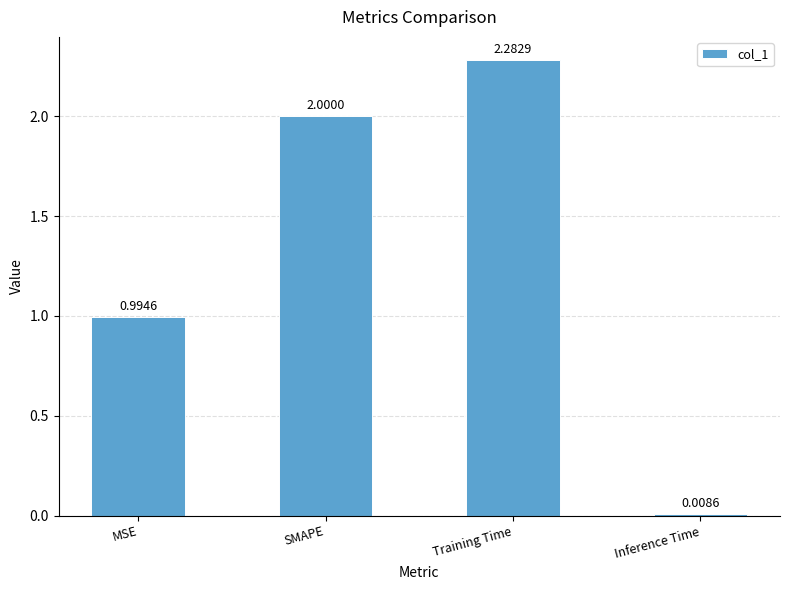

Rank the categories by value from highest to lowest.

Training Time, SMAPE, MSE, Inference Time